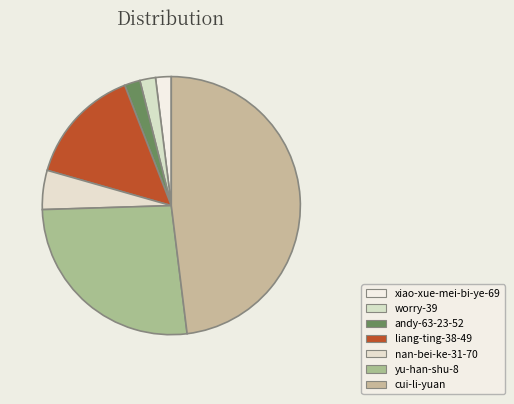

Is there a majority slice in this chart?

No